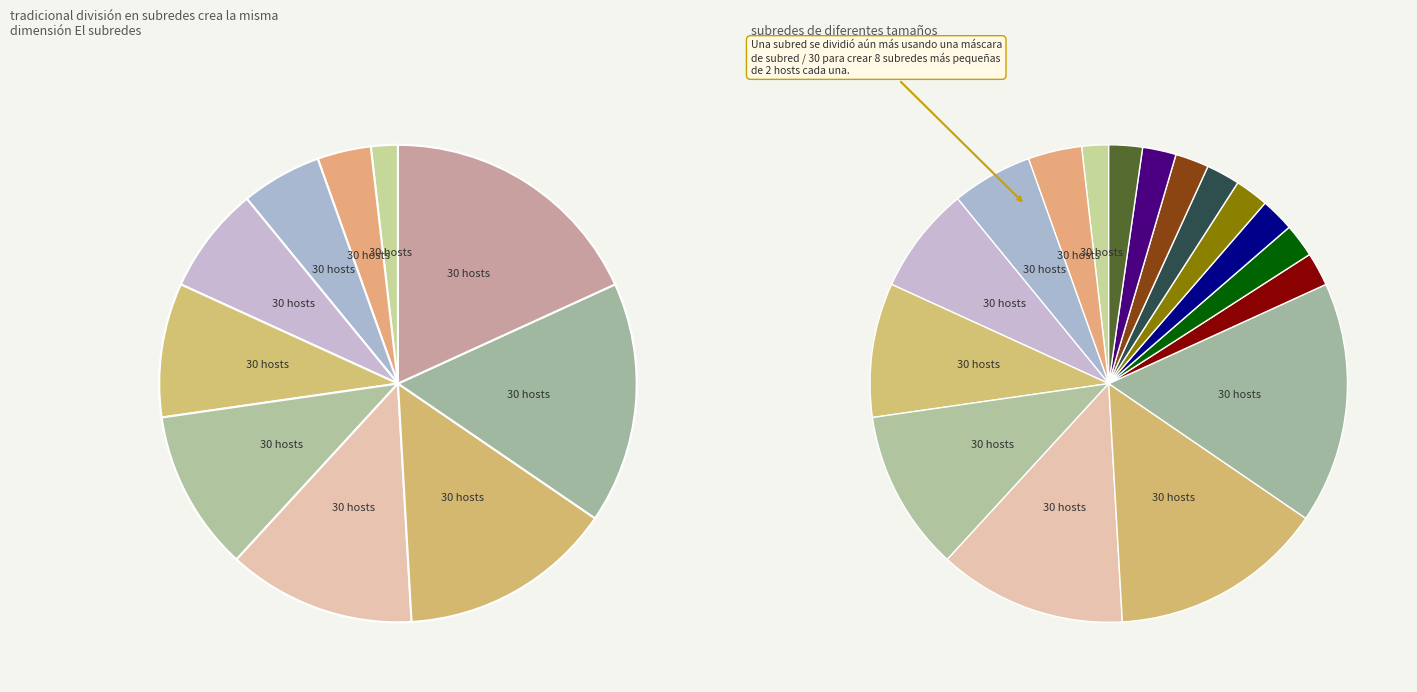

To the nearest percent, what is the combined percentage of 1 and 7?

18%